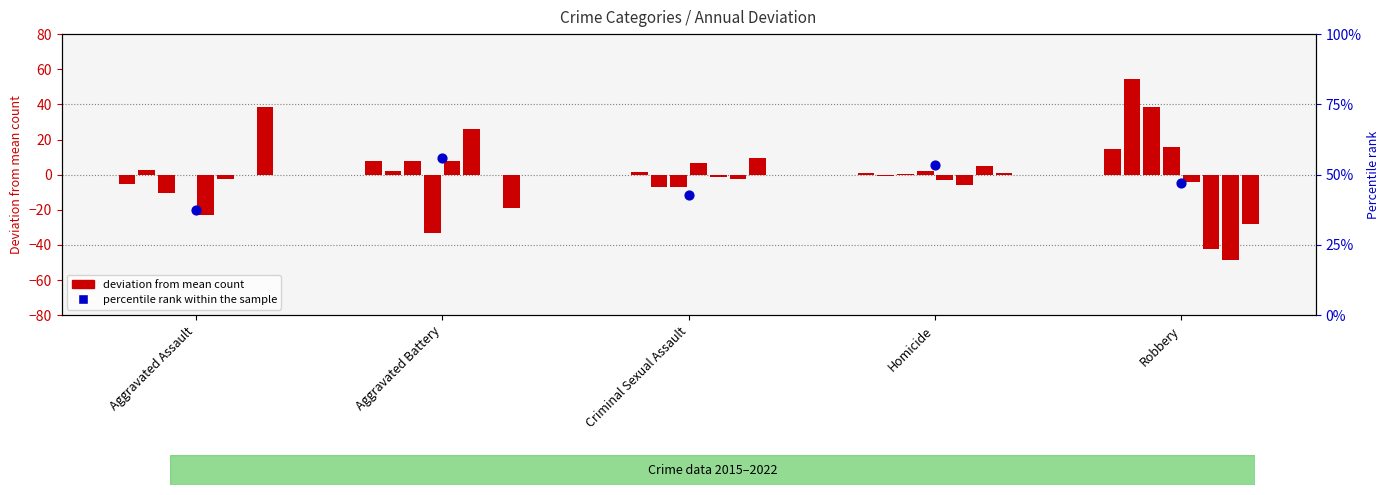

What is the change in value from Aggravated Assault to Criminal Sexual Assault?

+5.1